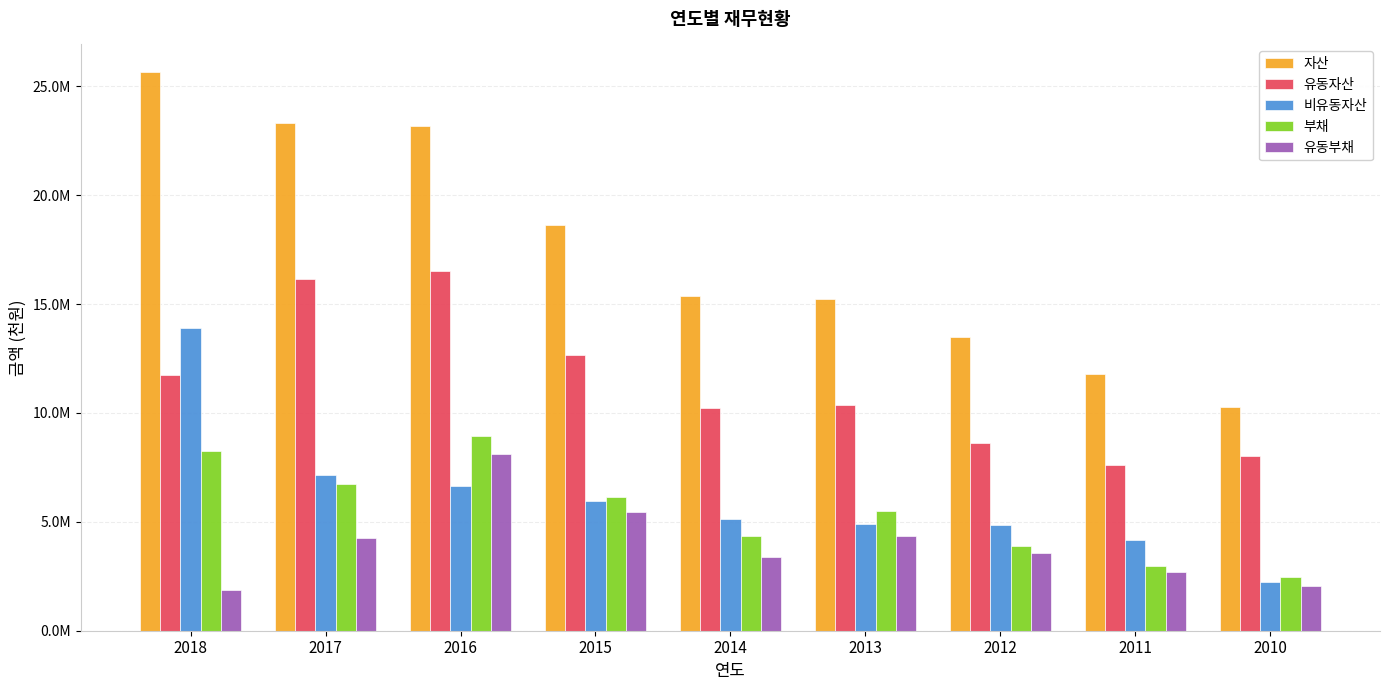

What are all the series names shown in the legend?

자산, 유동자산, 비유동자산, 부채, 유동부채